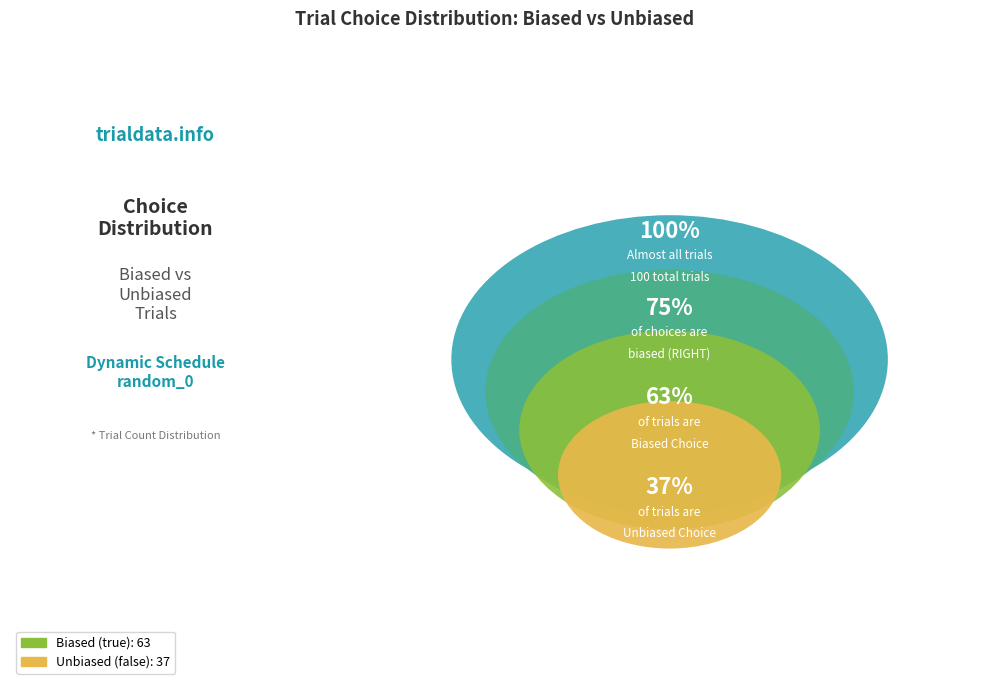

What is the ratio of the value at true to the value at false?

1.7